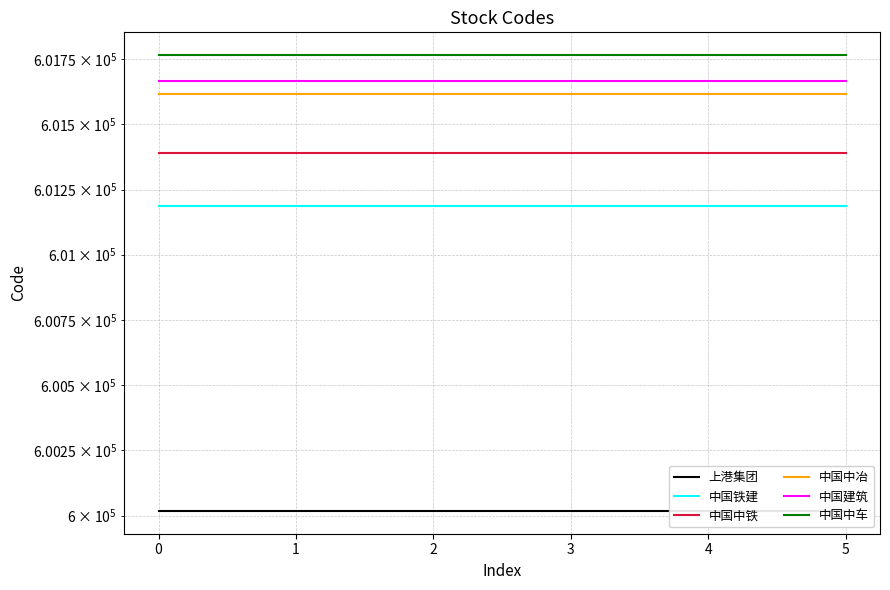

What value does the 中国中铁 series have at 3?

601390